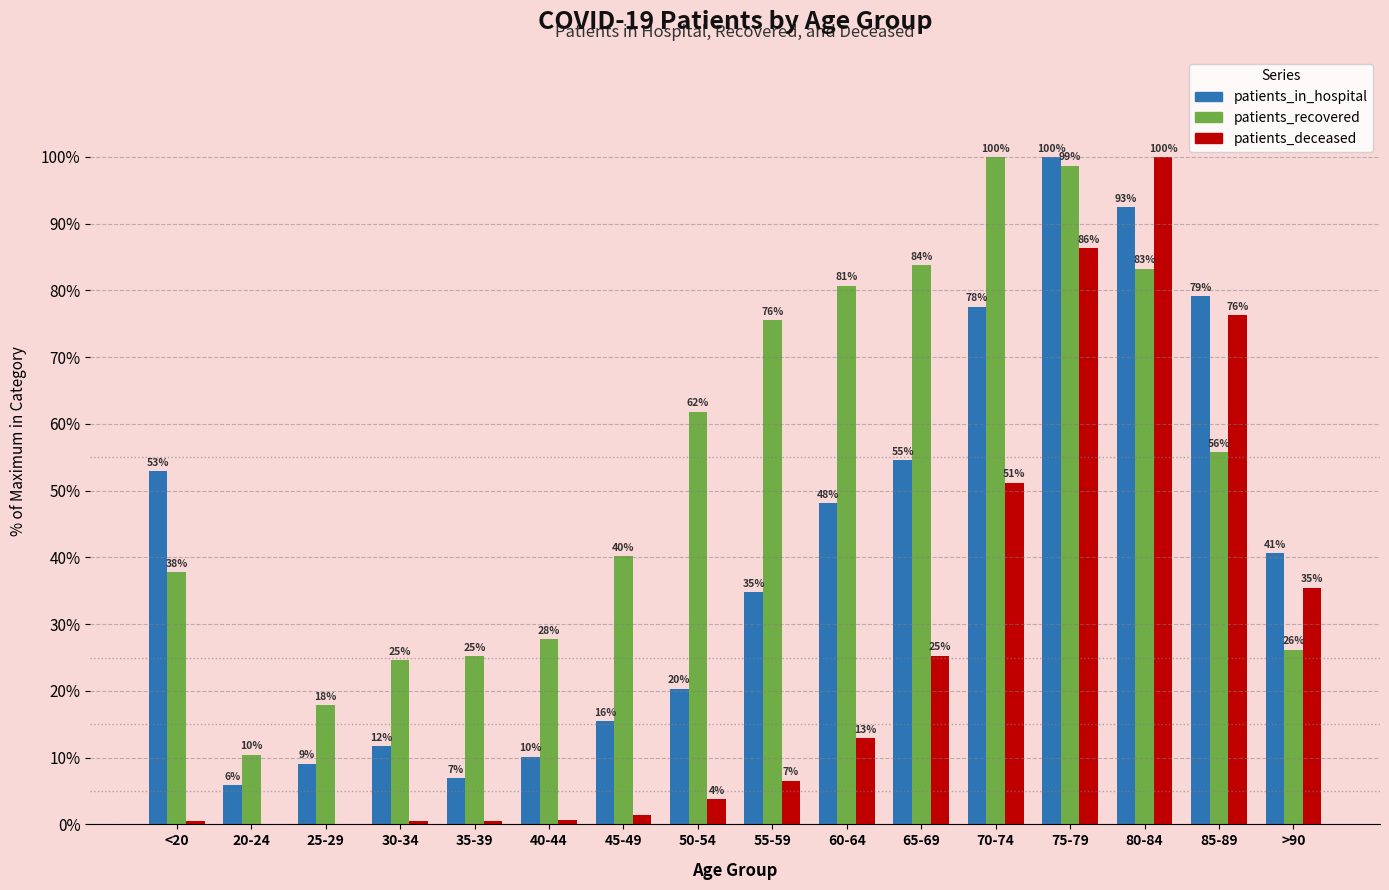

What is the label of the 13th bar from the left?

75-79